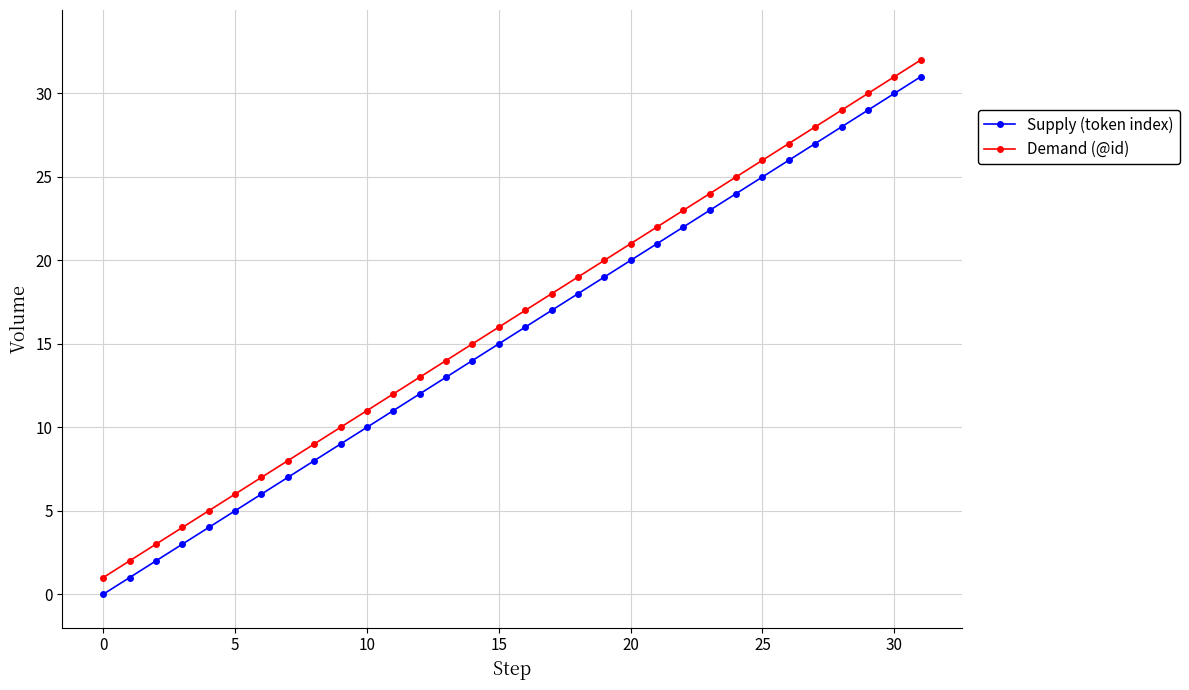

Count the number of categories in the chart.

32